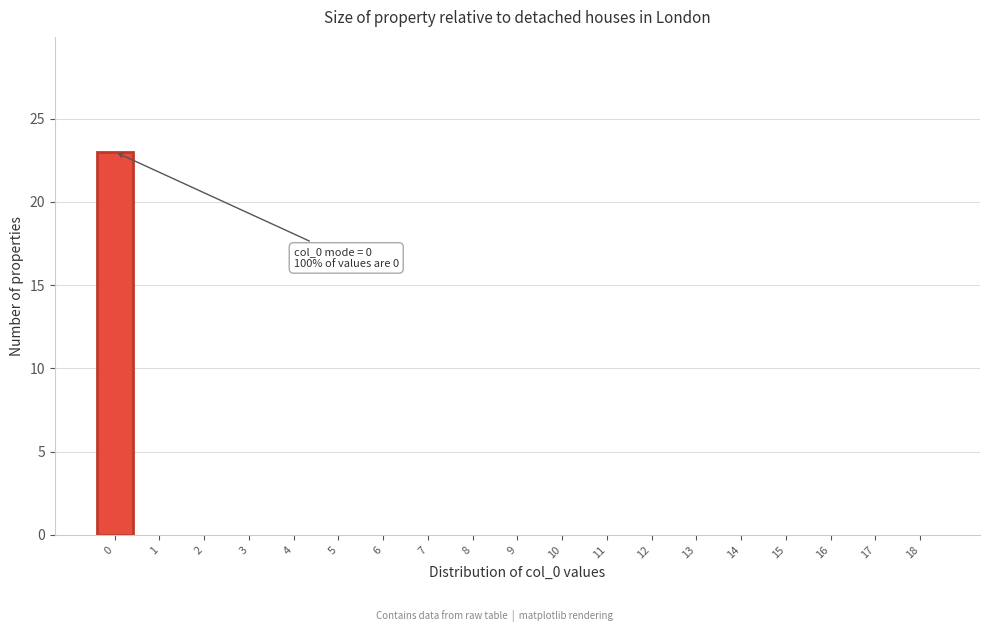

Reading right to left, transcribe all the data shown in this chart.

18=0	17=0	16=0	15=0	14=0	13=0	12=0	11=0	10=0	9=0	8=0	7=0	6=0	5=0	4=0	3=0	2=0	1=0	0=23